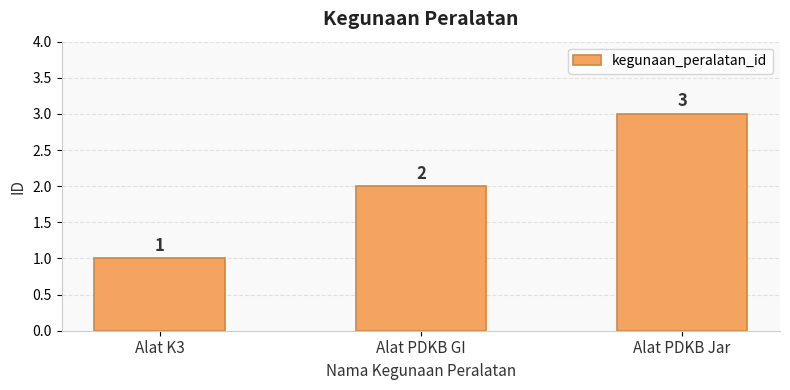

What is the change in value from Alat PDKB GI to Alat PDKB Jar?

+1